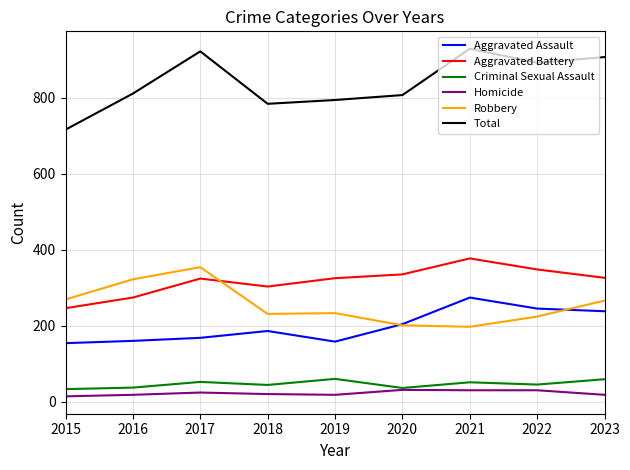

What is the total value across all series at 2017?

1844